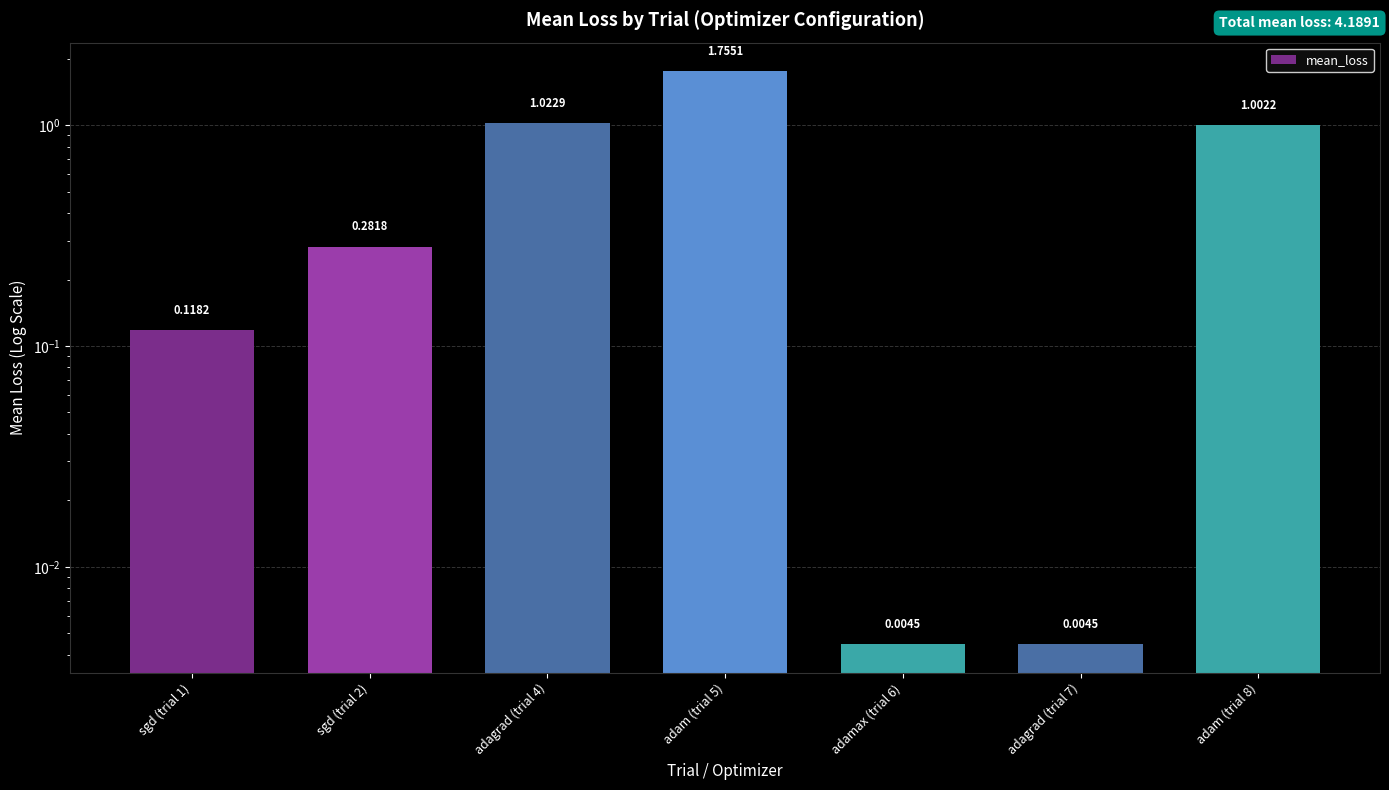

Reading left to right, transcribe all the data shown in this chart.

sgd (trial 1)=0.1	sgd (trial 2)=0.3	adagrad (trial 4)=1.0	adam (trial 5)=1.8	adamax (trial 6)=0.0	adagrad (trial 7)=0.0	adam (trial 8)=1.0